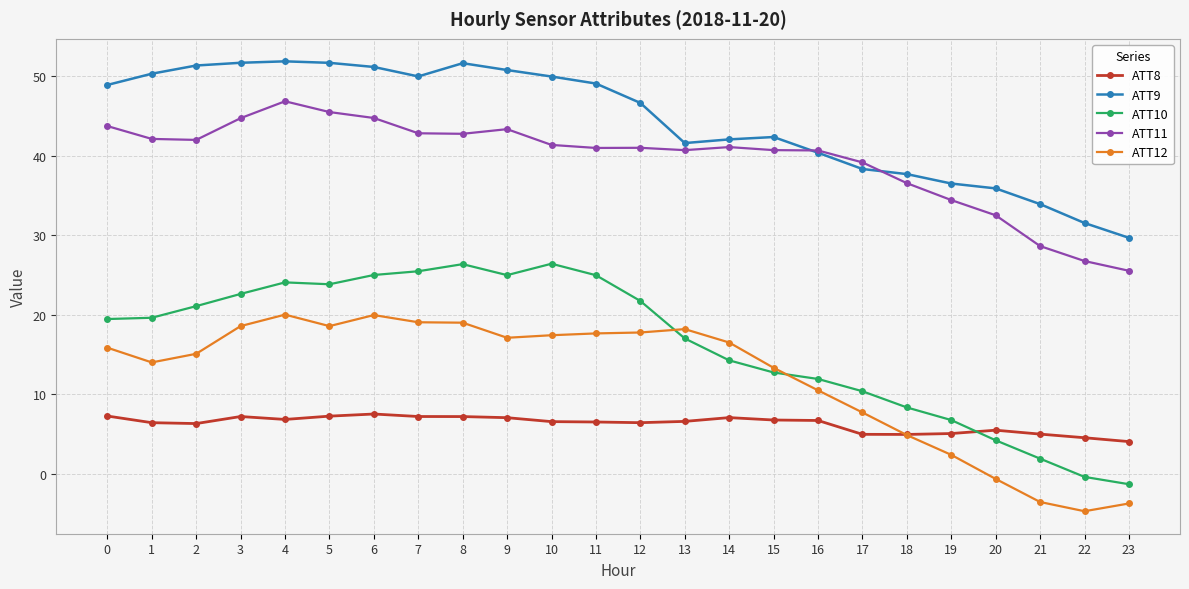

True or false: ATT8 has more than 2 interior local peaks.

True